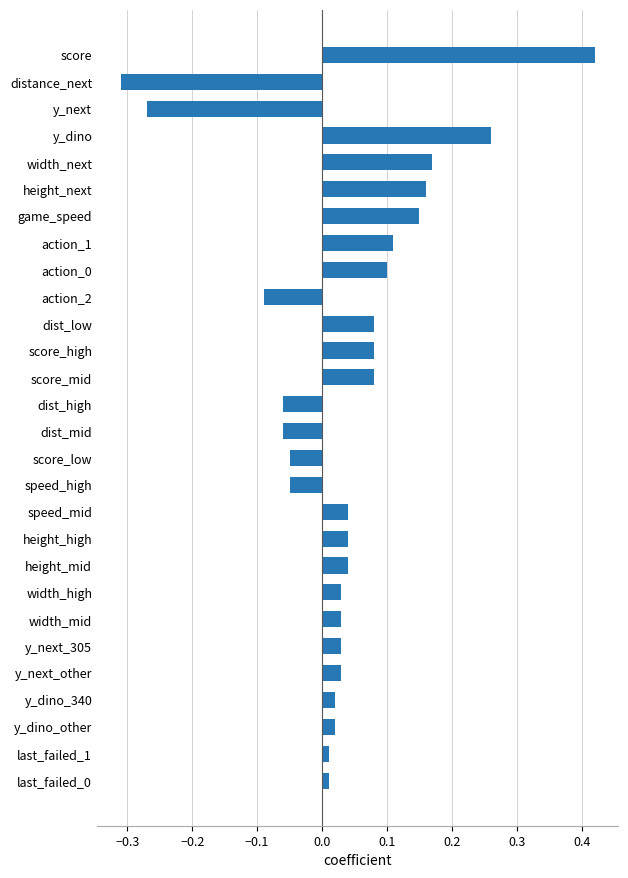

Between score and score_high, which is larger?

score